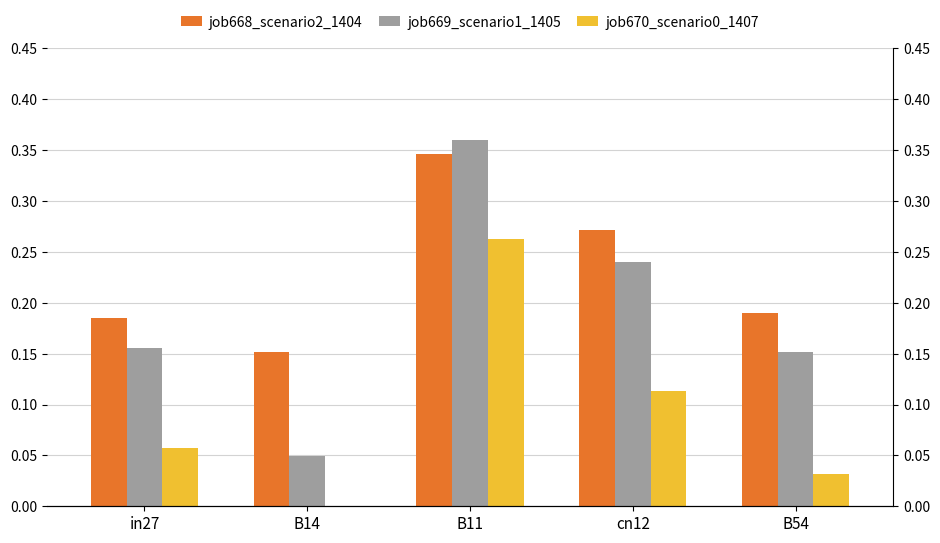

The job669_scenario1_1405 series shows 0.2 at B54. True or false?

False